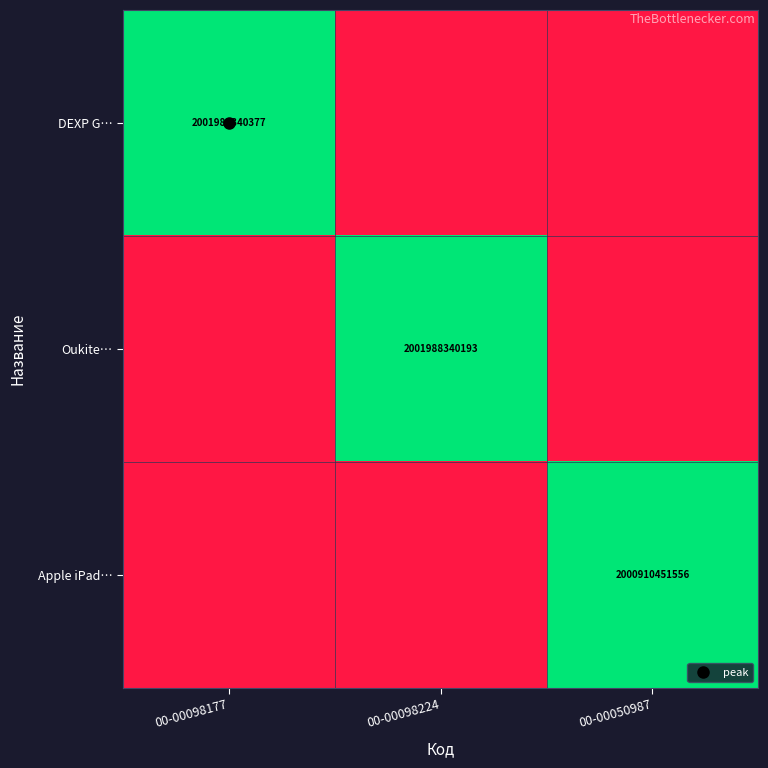

At how many categories does at least one series exceed 0?

3